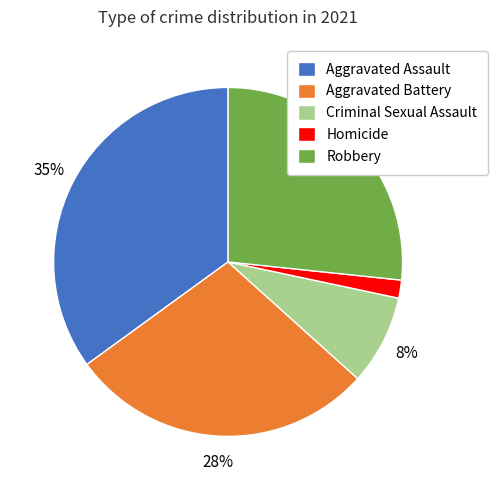

Which category has the smallest portion of the pie?

Homicide